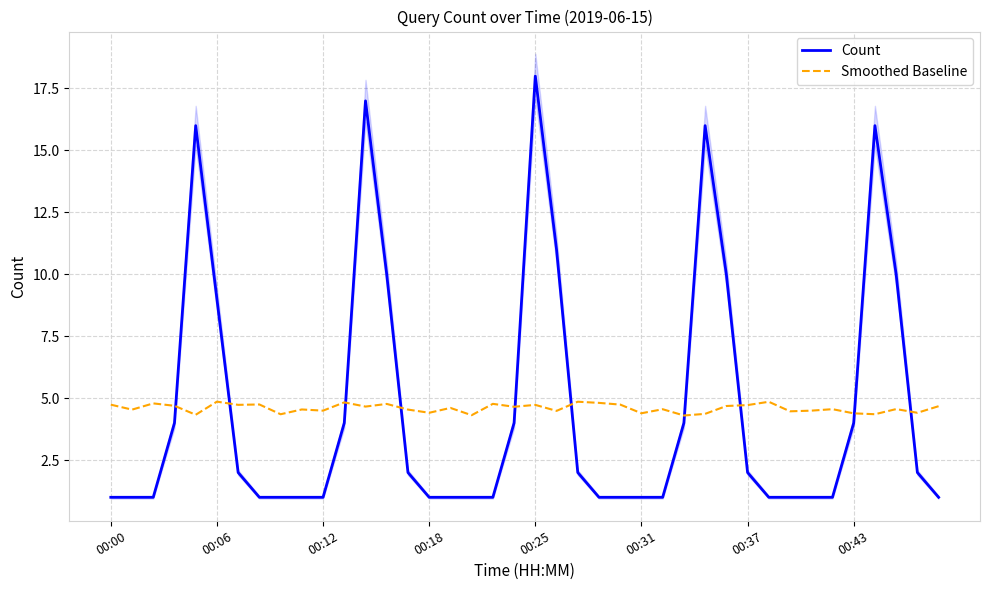

What is the lowest value of the Smoothed Baseline series?

4.3